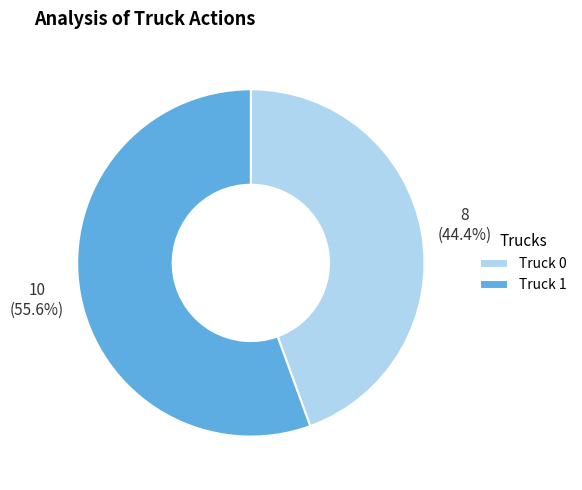

Which has a higher value, Truck 1 or Truck 0?

Truck 1